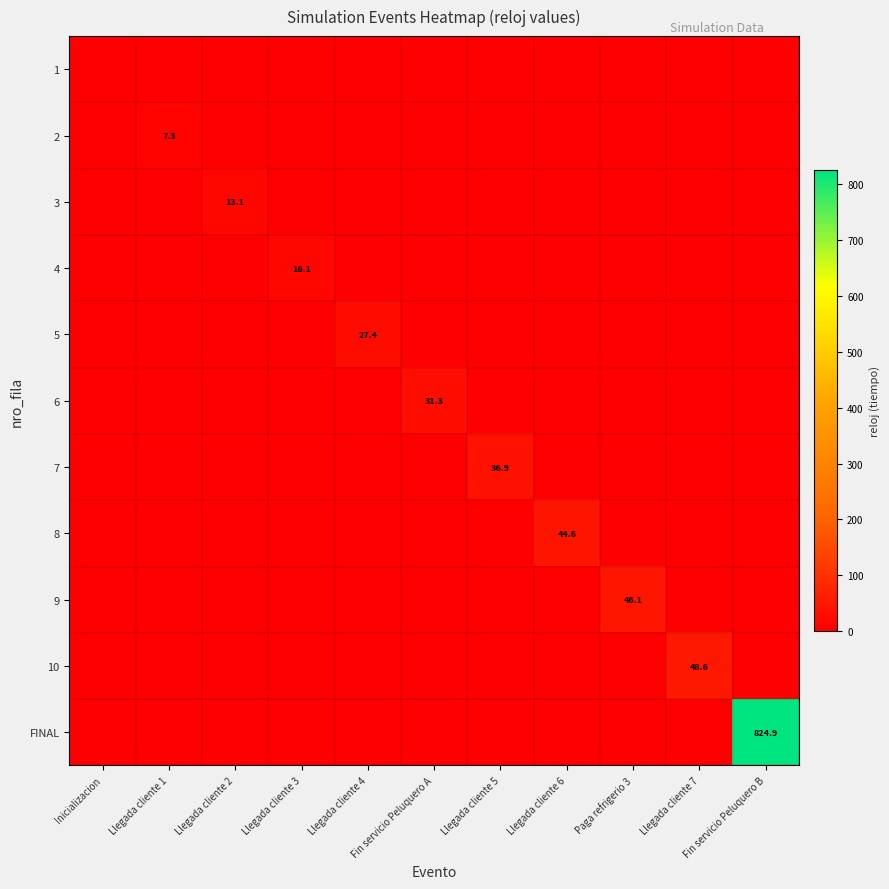

The value of FINAL at Fin servicio Peluquero B is 234.5. True or false?

False